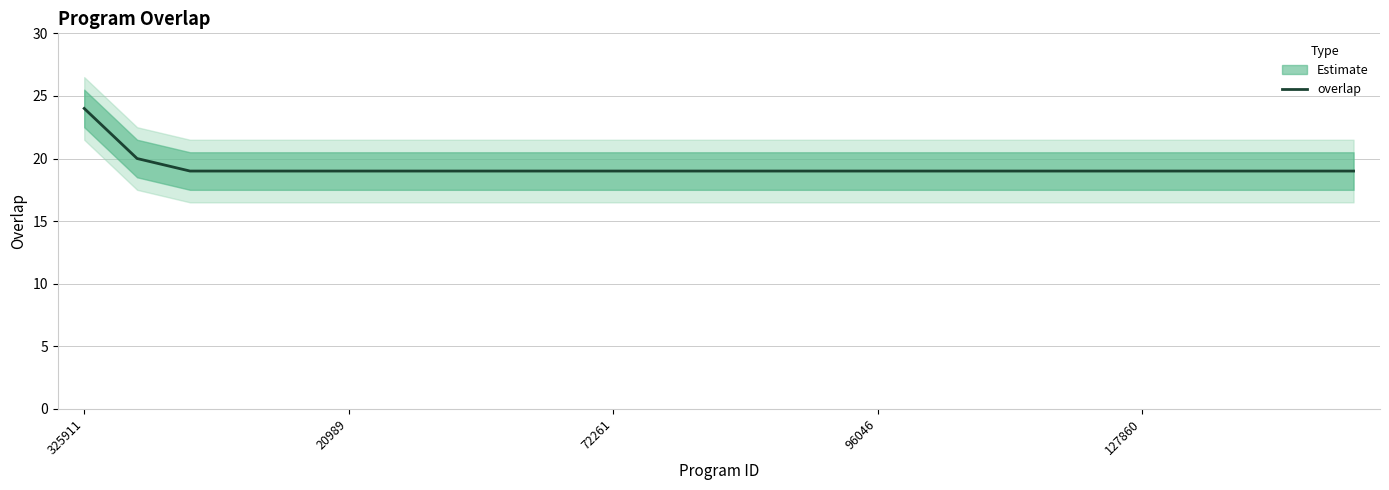

What is the highest value of the overlap series?

24